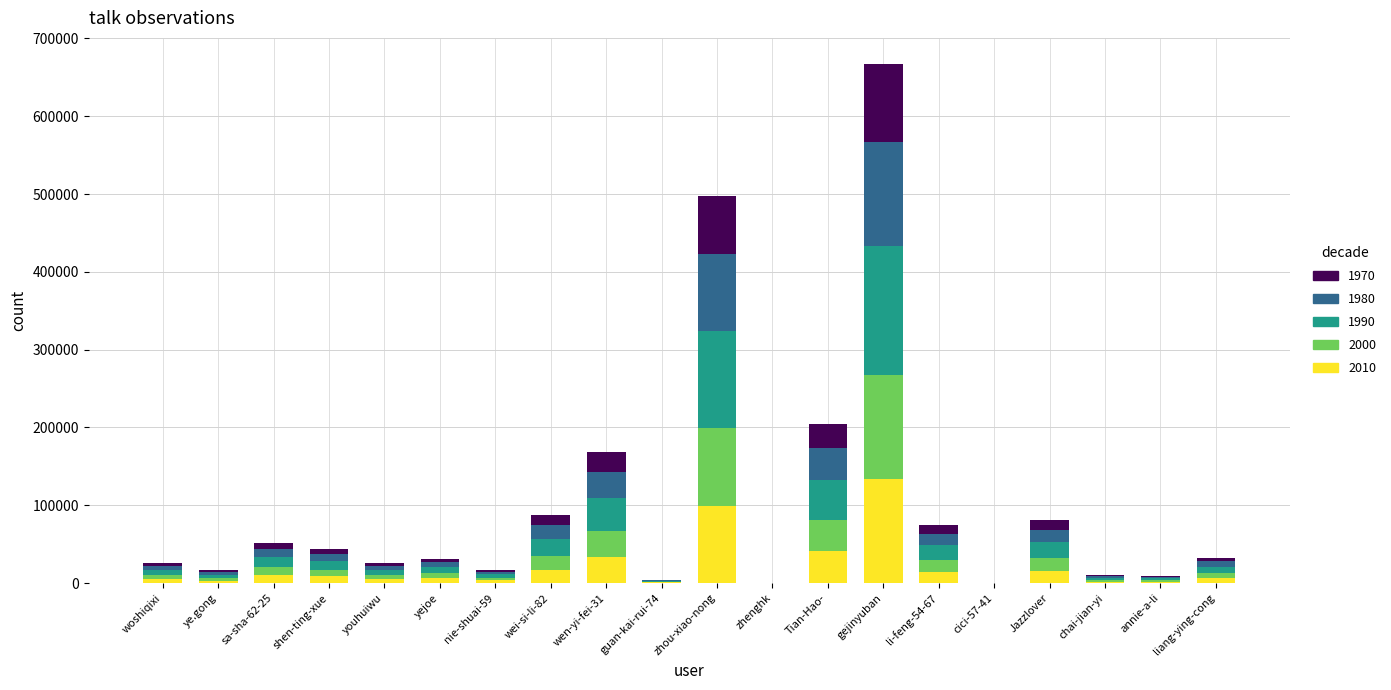

What is the maximum value for 2010?

133470.6